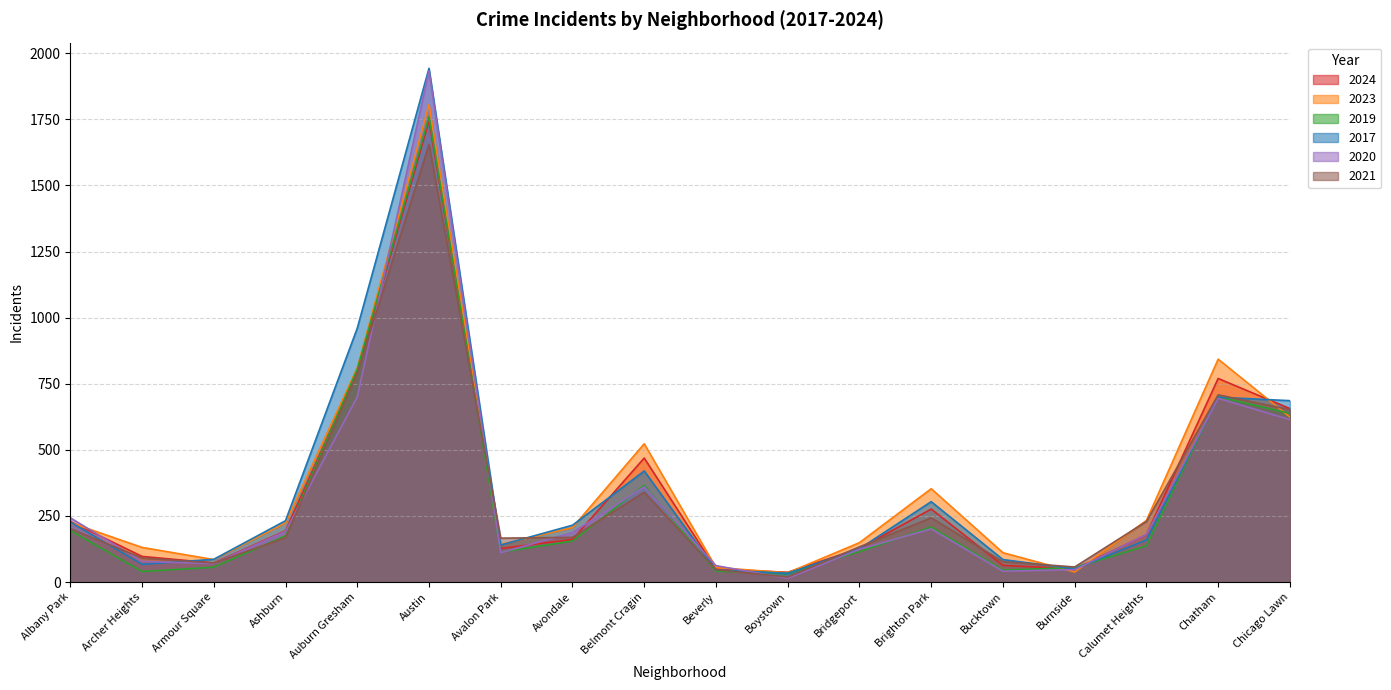

List the labels in order of 2023 value, smallest first.

Boystown, Burnside, Beverly, Armour Square, Bucktown, Archer Heights, Avalon Park, Bridgeport, Avondale, Ashburn, Albany Park, Calumet Heights, Brighton Park, Belmont Cragin, Chicago Lawn, Auburn Gresham, Chatham, Austin